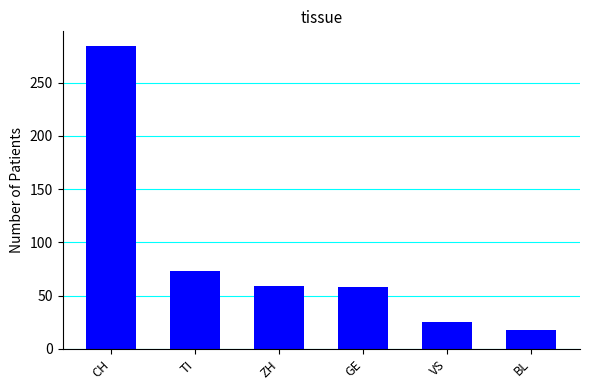

What position from the right is CH?

6